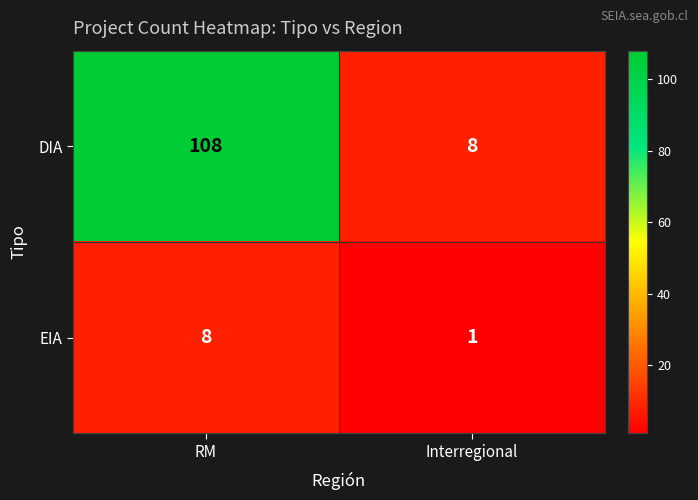

What value does the DIA series have at Interregional?

8